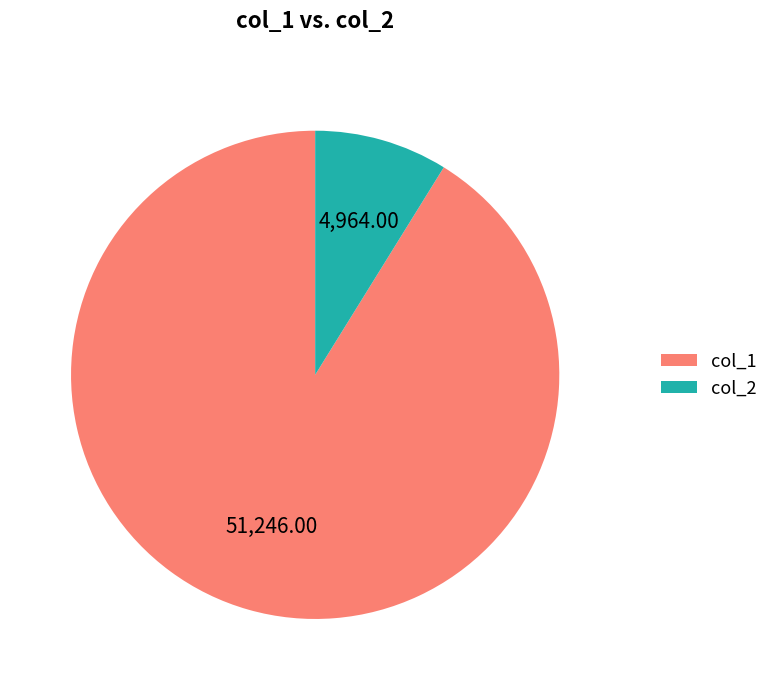

What is the smallest slice in the pie chart?

col_2